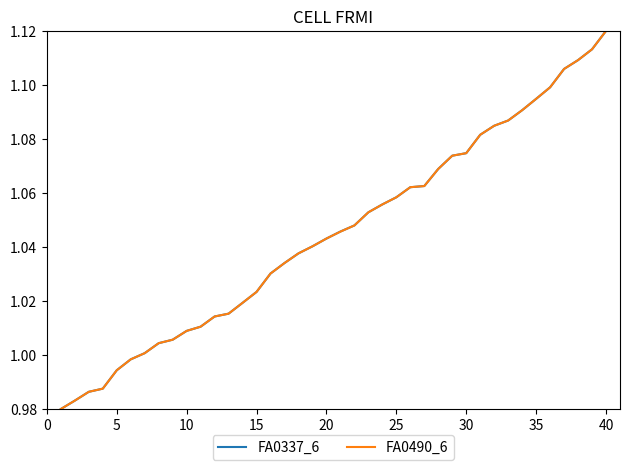

How many lines are shown in the chart?

2